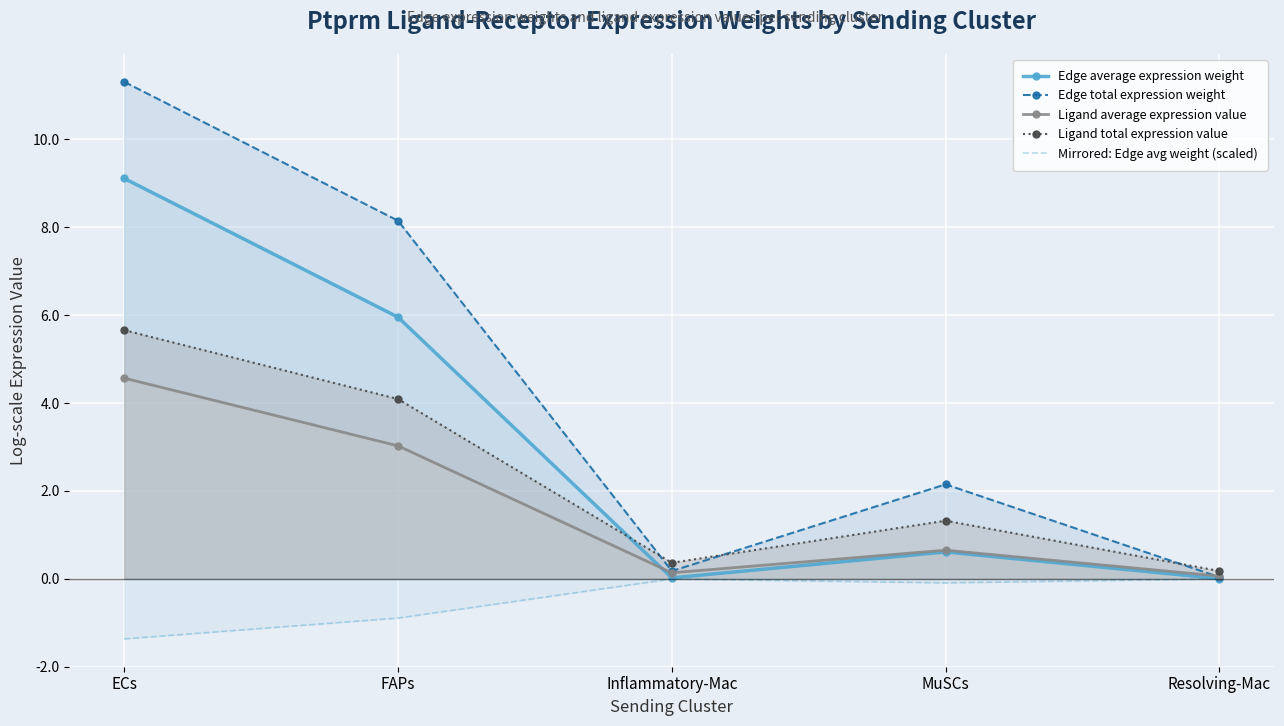

Where is the first local maximum for Edge average expression weight?

MuSCs